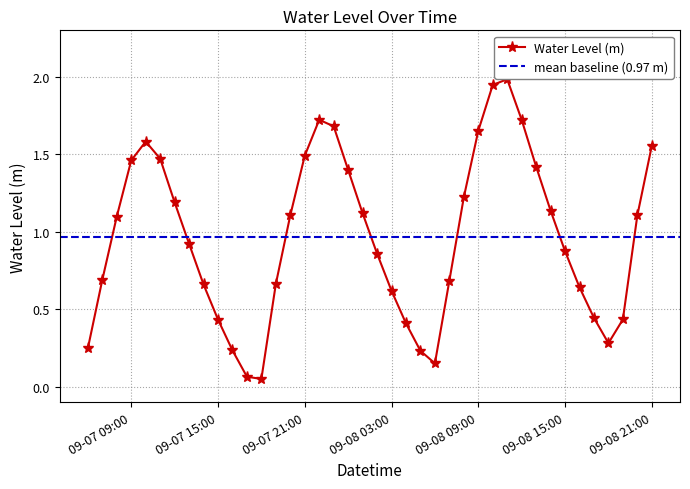

True or false: Water Level (m) has a value of 1.5 at 09-07 21:00.

True